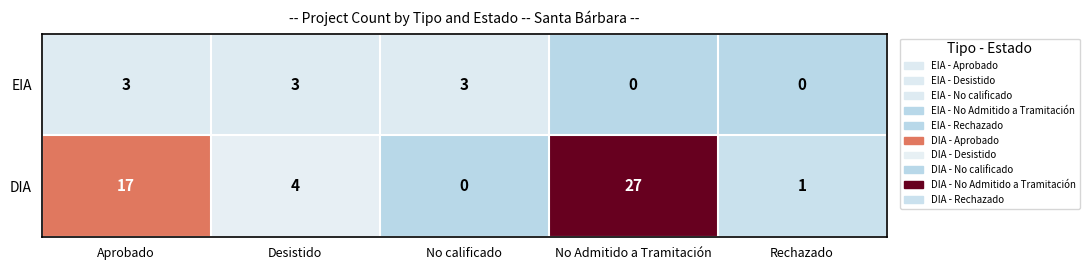

At Aprobado, list the series in order from largest to smallest.

DIA, EIA